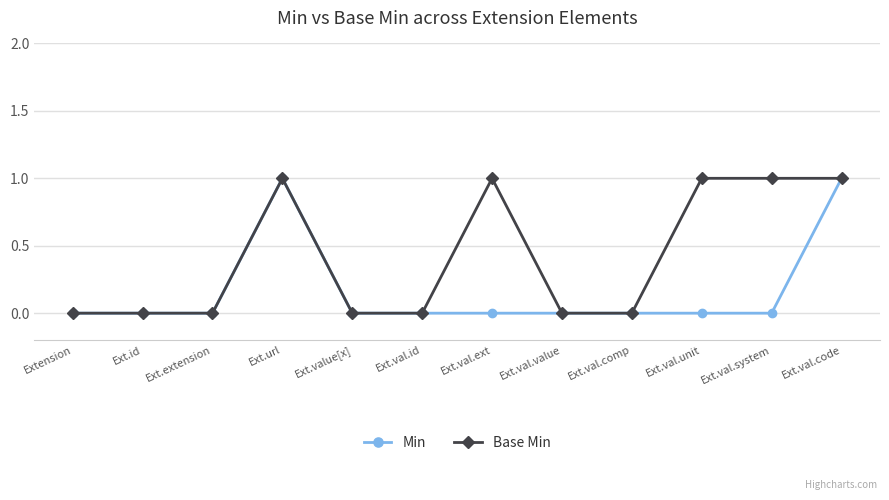

Rank the series by their average value, from highest to lowest.

Base Min, Min